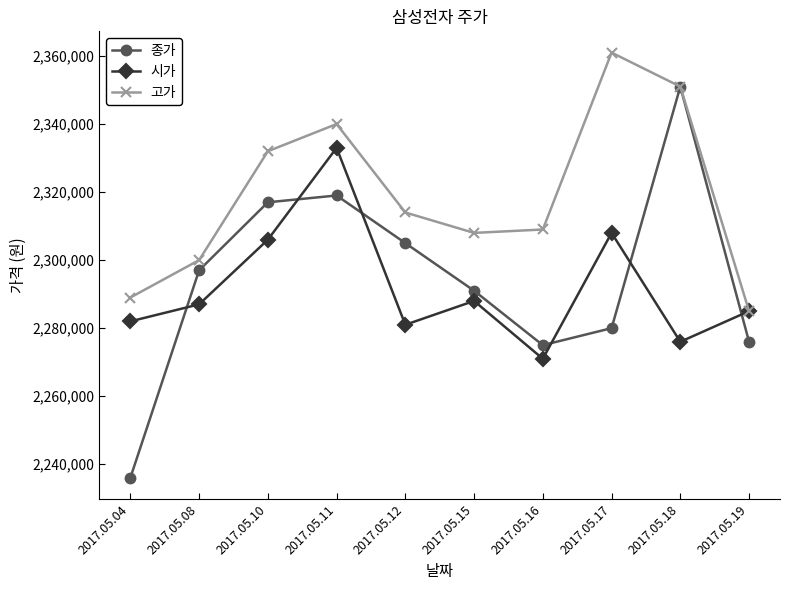

Does the chart have visible grid lines?

No